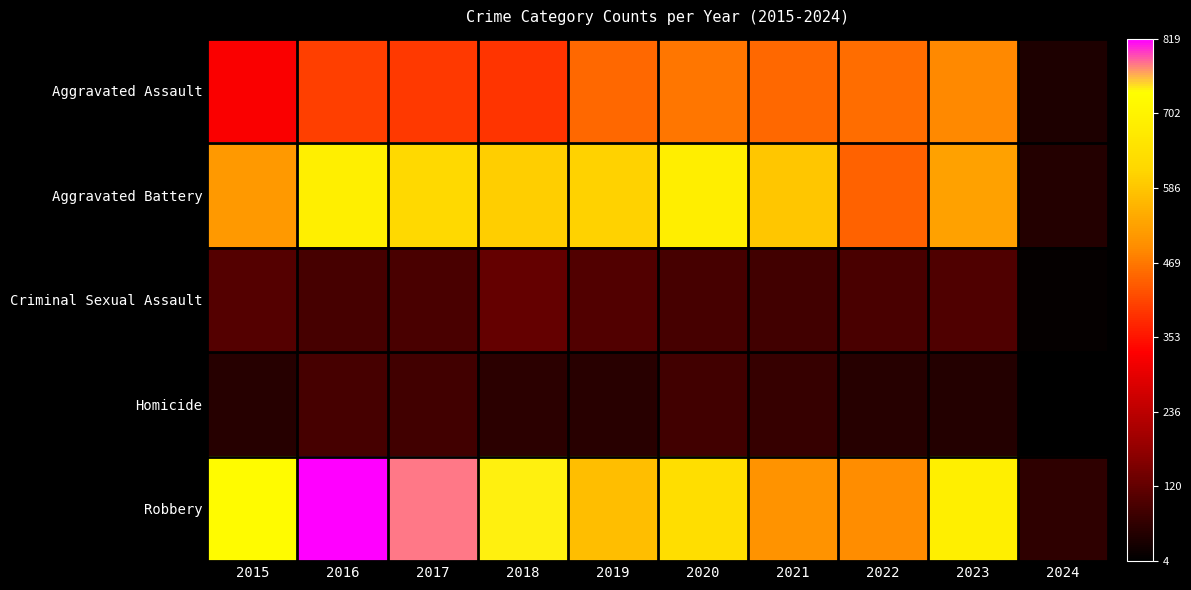

At how many categories does at least one series exceed 19?

10